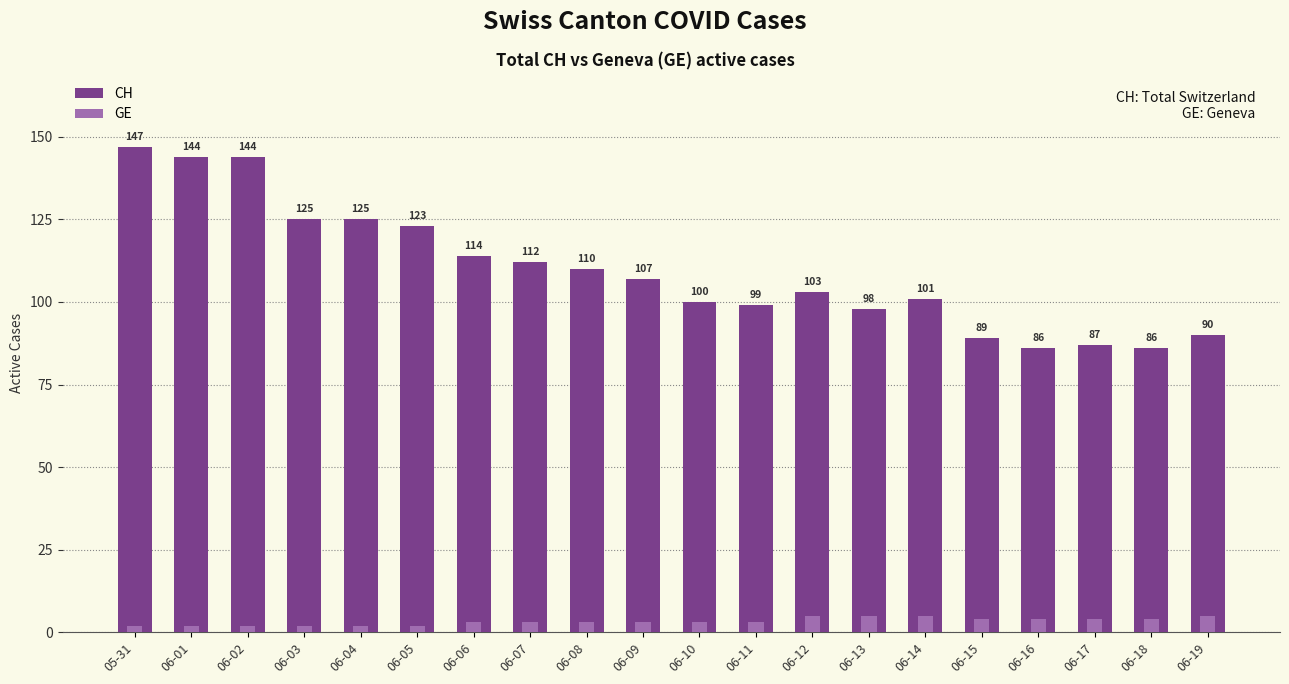

What is the total value across all series at 06-10?

103